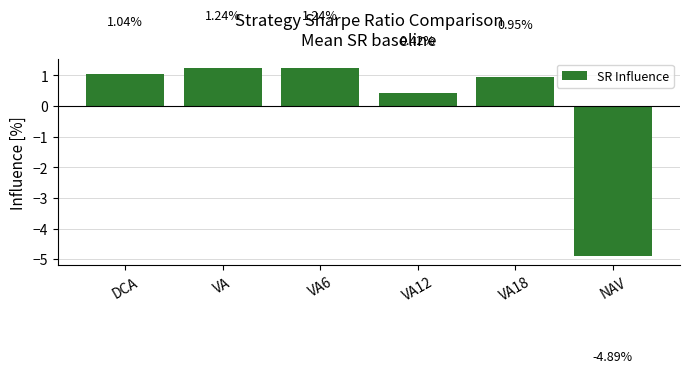

Where is the data nearest to the value -1?

VA12